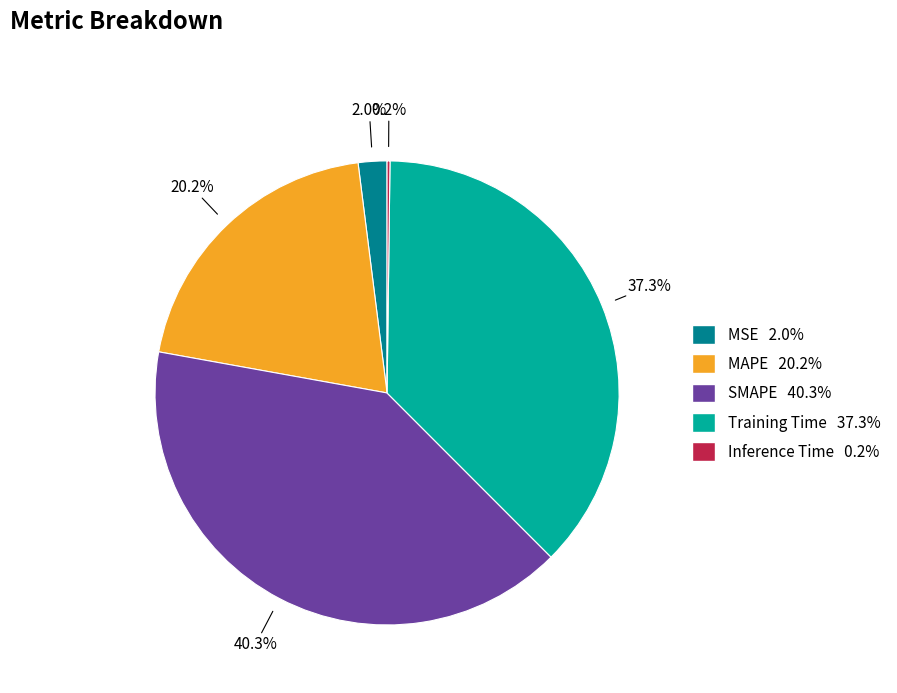

To the nearest percent, what is the average slice percentage?

20%